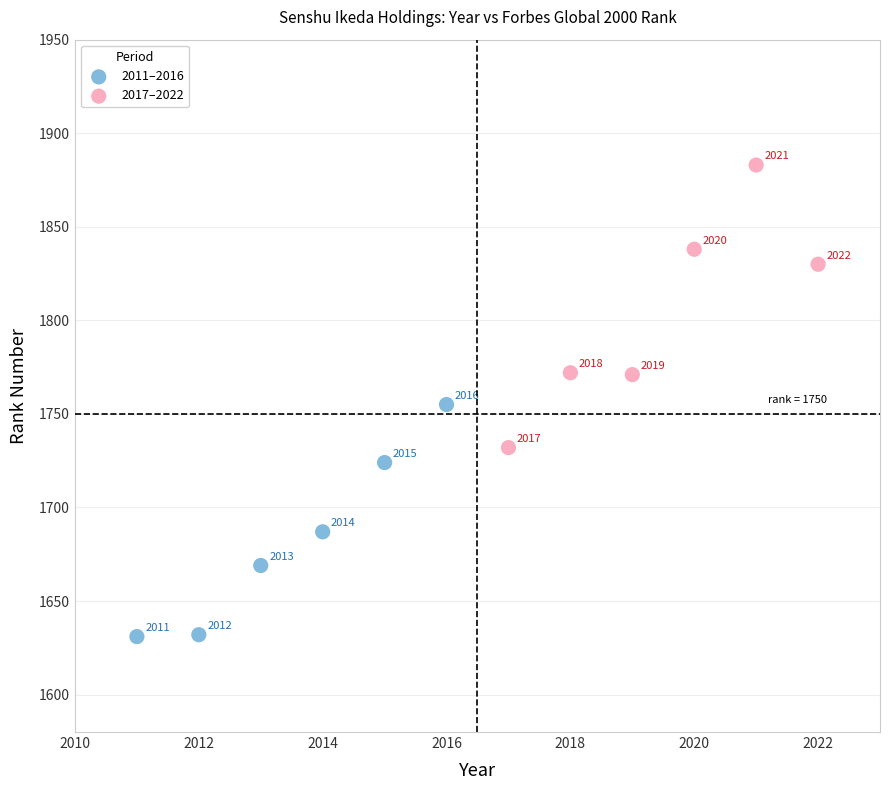

Which series contains the highest Y value?

2017–2022